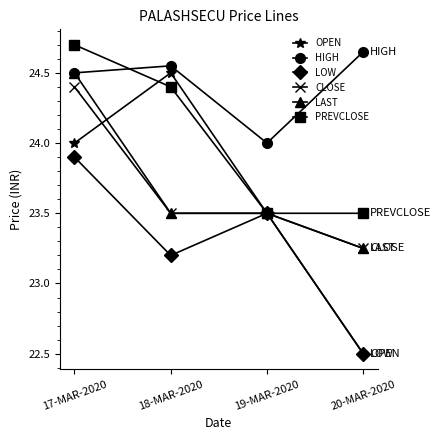

The value of OPEN at 17-MAR-2020 is 6.1. True or false?

False